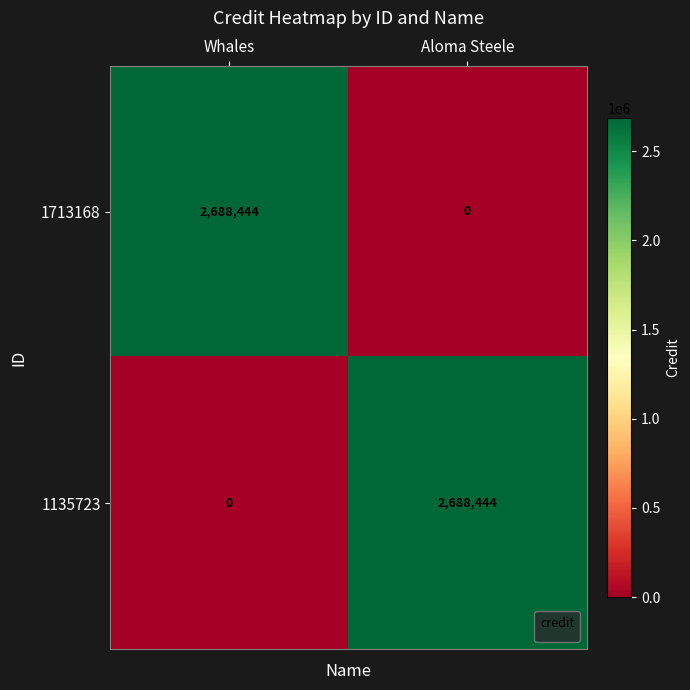

At Aloma Steele, list the series in order from largest to smallest.

1135723, 1713168